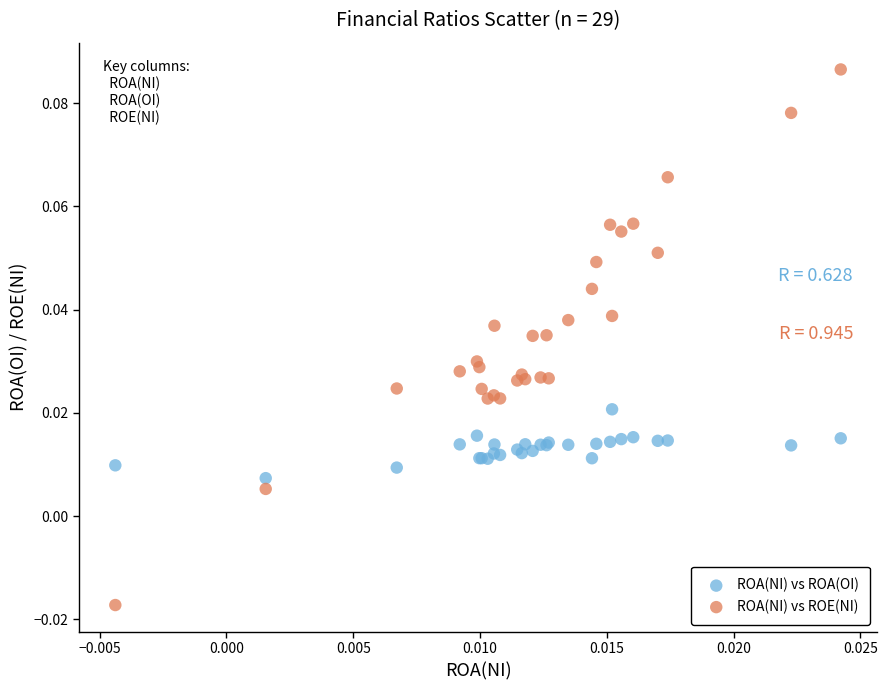

Which series reaches the minimum Y coordinate?

ROA(NI) vs ROE(NI)